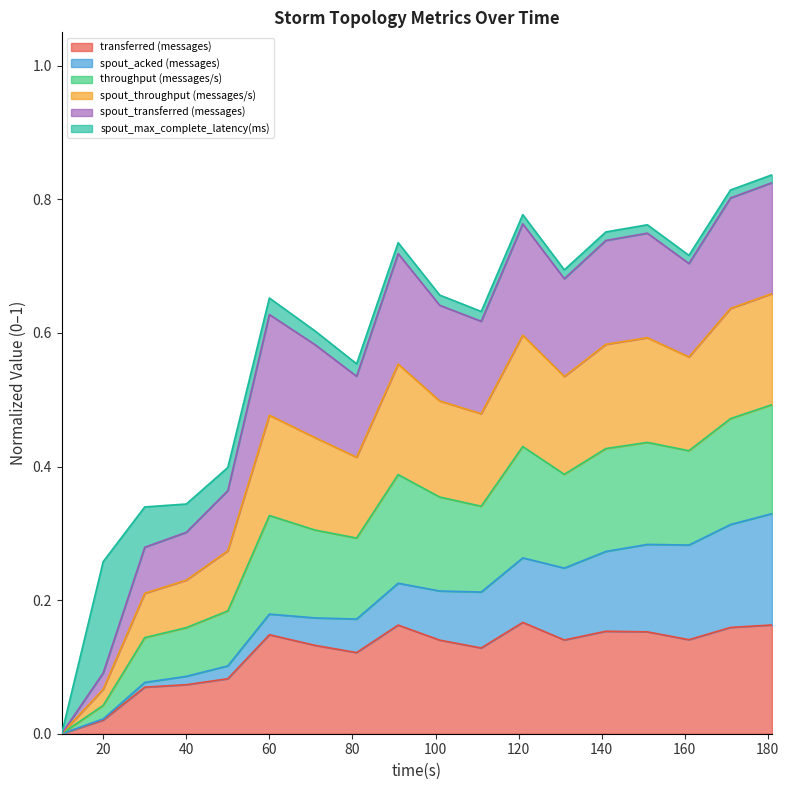

What are all the series names shown in the legend?

transferred (messages), spout_acked (messages), throughput (messages/s), spout_throughput (messages/s), spout_transferred (messages), spout_max_complete_latency(ms)